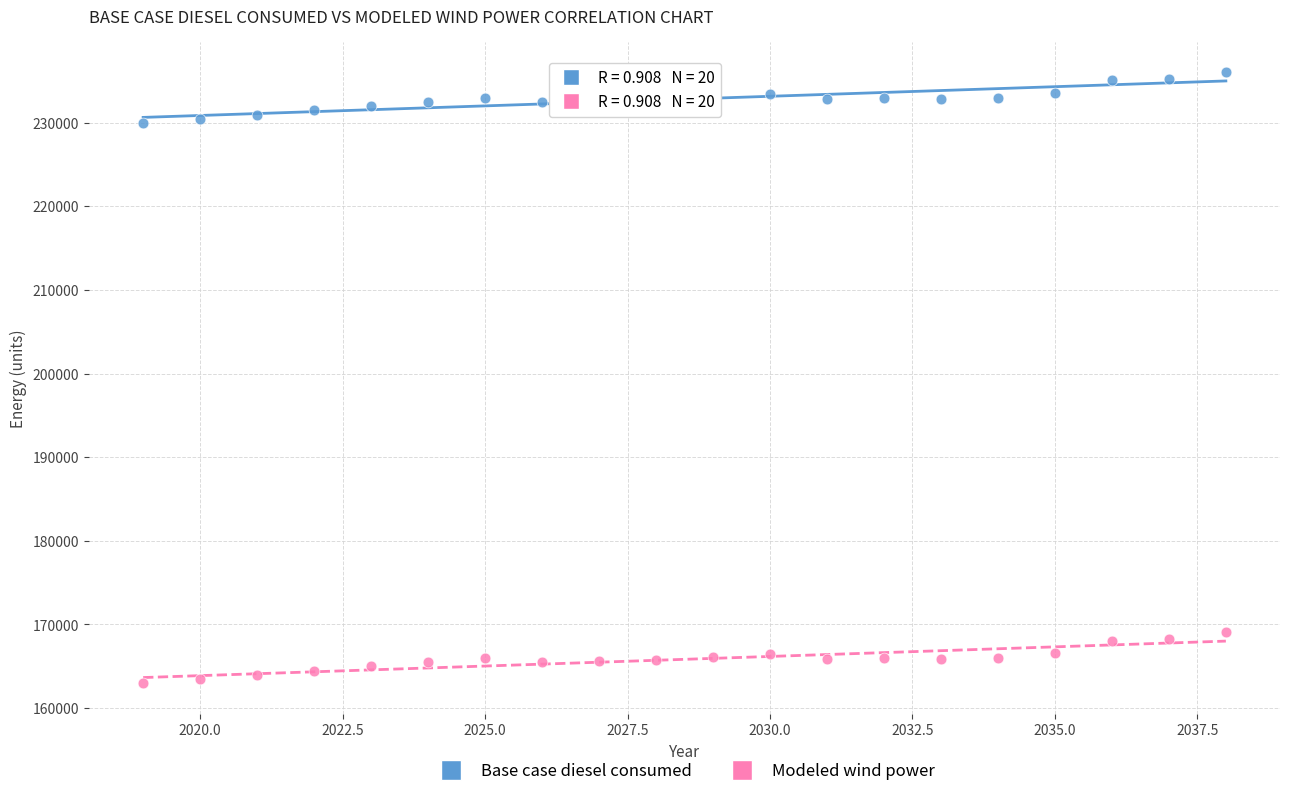

Across all data points, what is the range of Y values (max minus min)?

73051.5